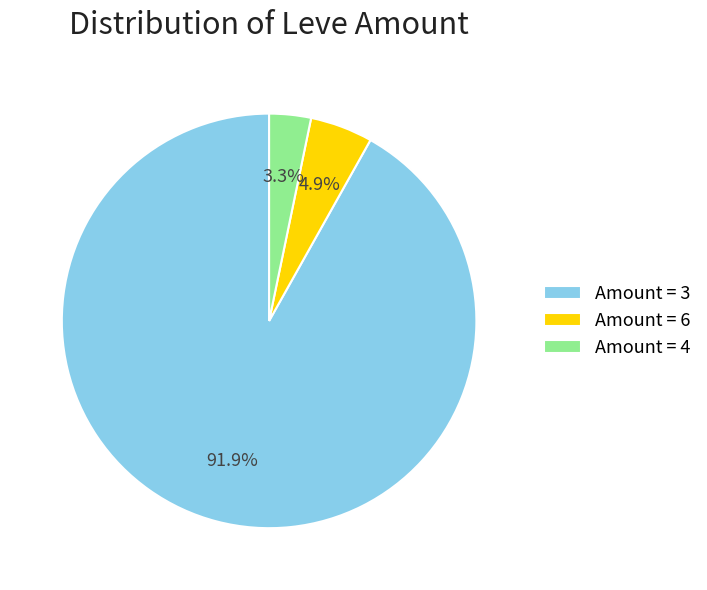

How many slices are in this pie chart?

3